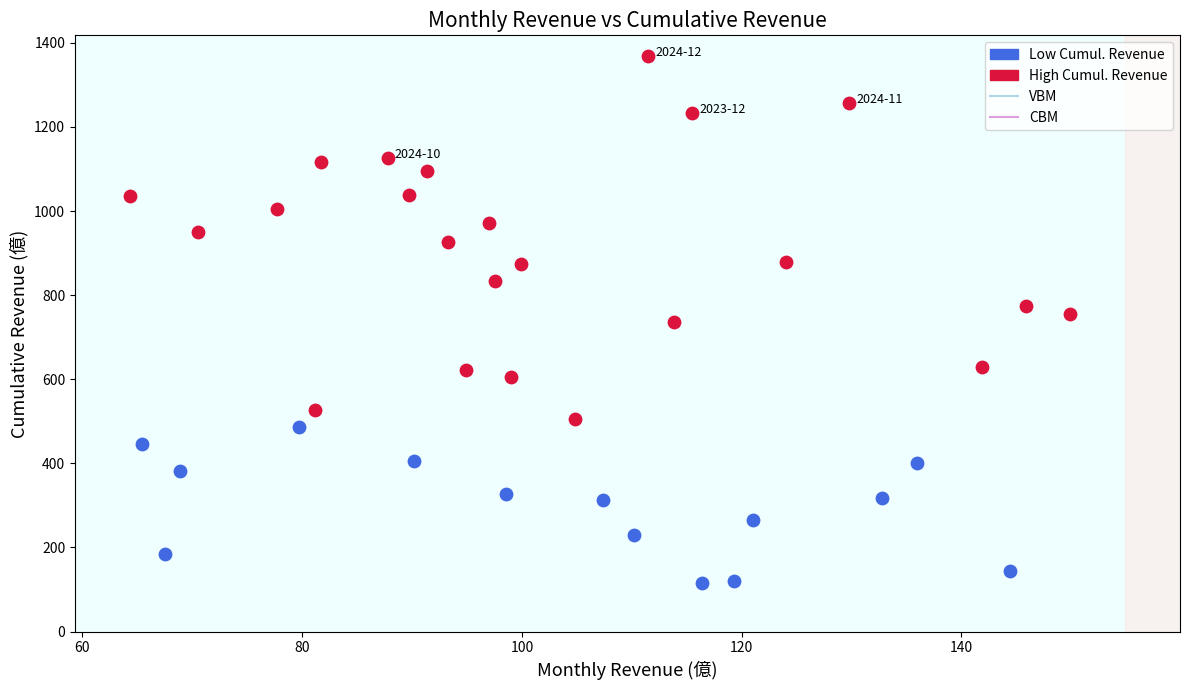

Which series reaches the minimum Y coordinate?

Low Cumul. Revenue